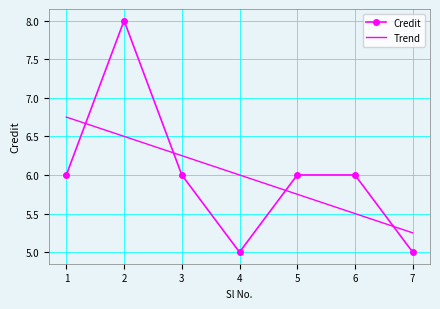

Is the value of Credit at 2 greater than the value of Trend at 4?

Yes